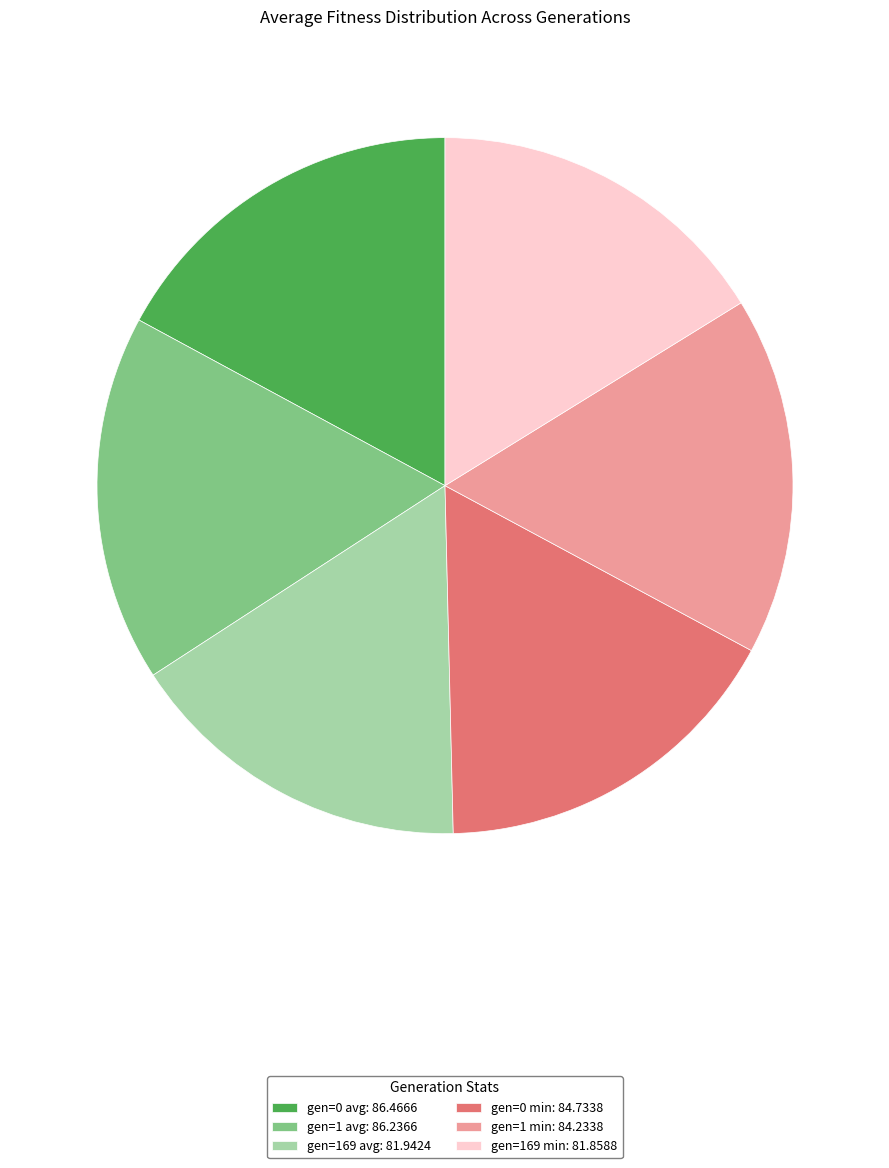

Does gen=169 min: 81.8588 account for over 50% of the chart?

No